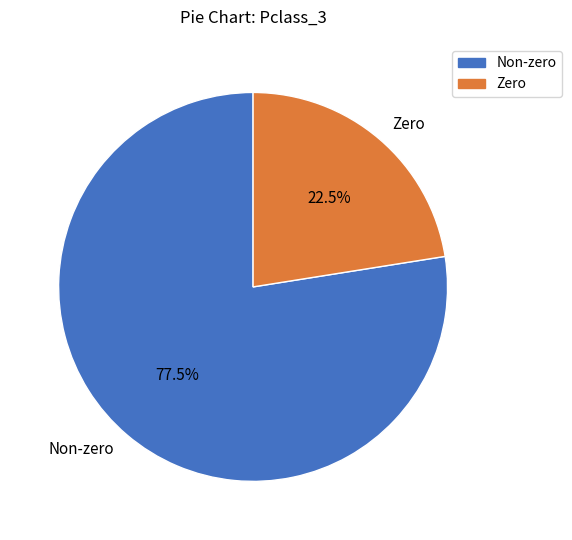

Between Non-zero and Zero, which is larger?

Non-zero